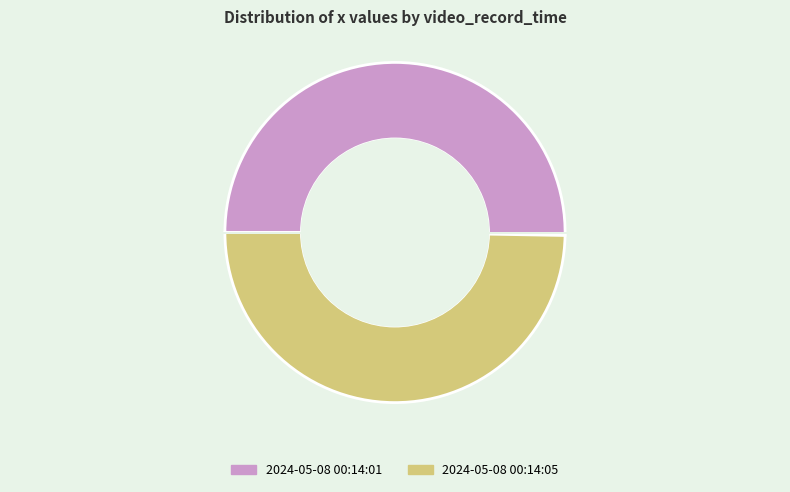

Is it true that 2024-05-08 00:14:05.944944 is 58% of the pie?

False